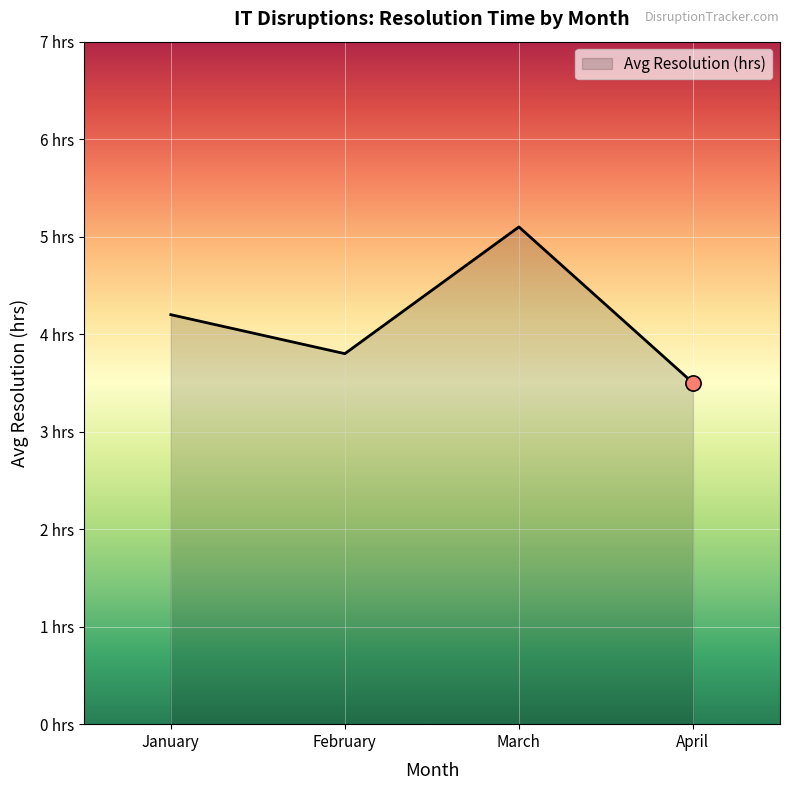

Does the chart have visible grid lines?

Yes